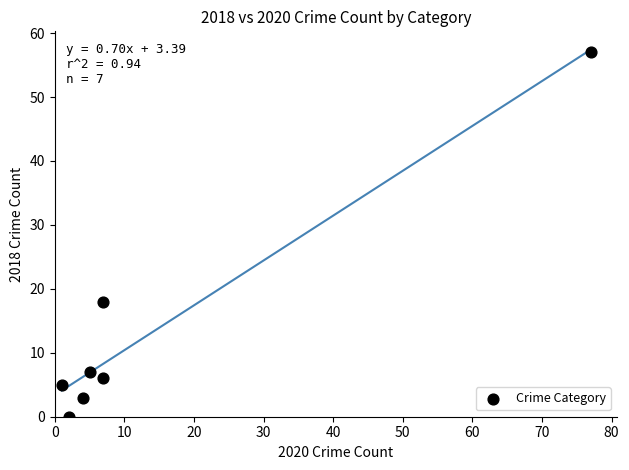

What Y value in the scatter plot is closest to 28?

18